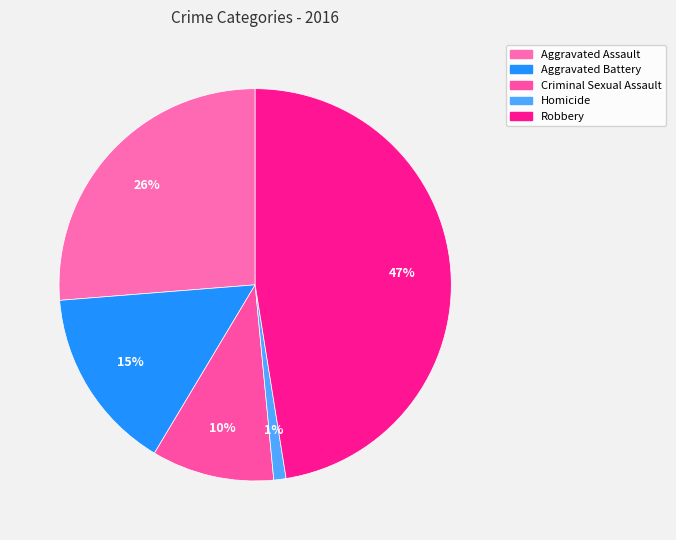

To the nearest percent, what is the difference between the Aggravated Battery and Homicide slice percentages?

14%